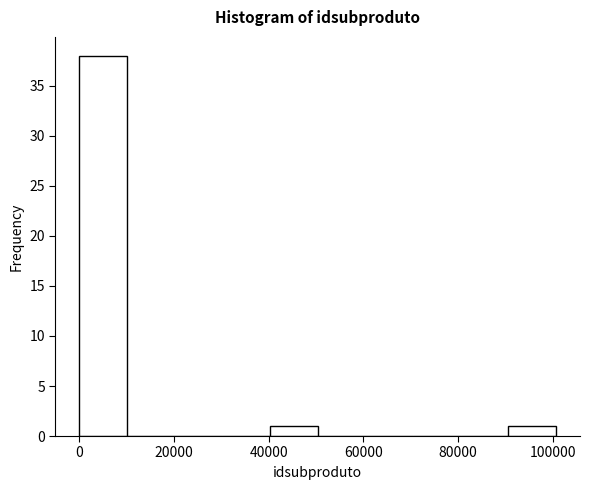

Reading left to right, transcribe this chart: for each bar, give the range it covers on the x-axis and its height. Neither the bar edges nor the heights are printed on the chart, so give them approximately, as read against the axes.

0 to 10000: 38
10000 to 20000: 0
20000 to 30000: 0
30000 to 40000: 0
40000 to 50000: 1
50000 to 60000: 0
60000 to 70000: 0
70000 to 80000: 0
80000 to 90000: 0
90000 to 100000: 1